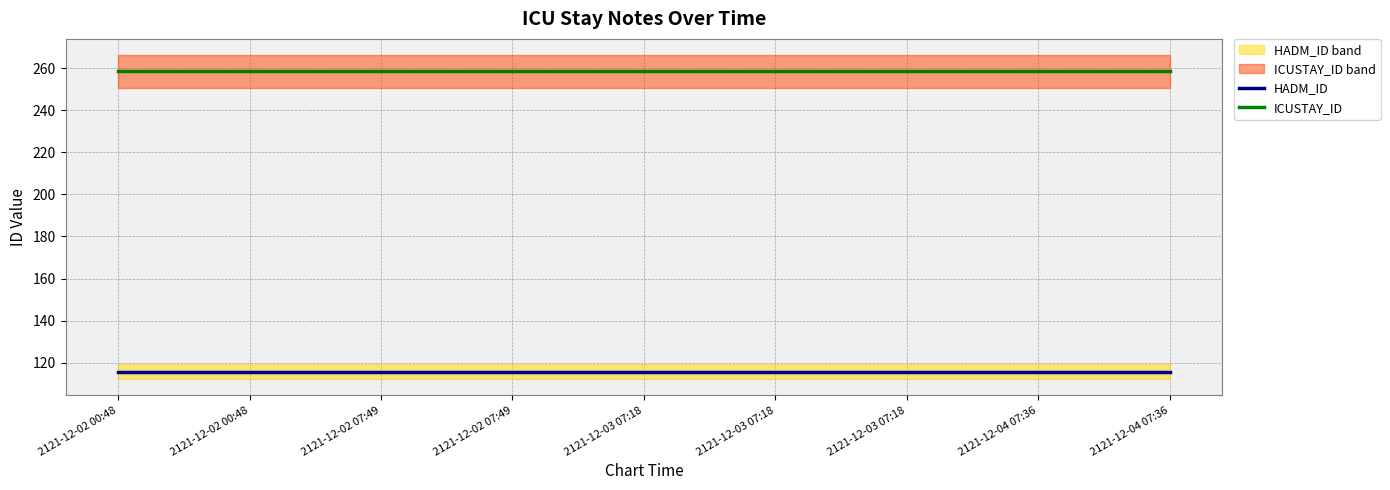

At which label does HADM_ID reach its minimum?

2121-12-02 00:48